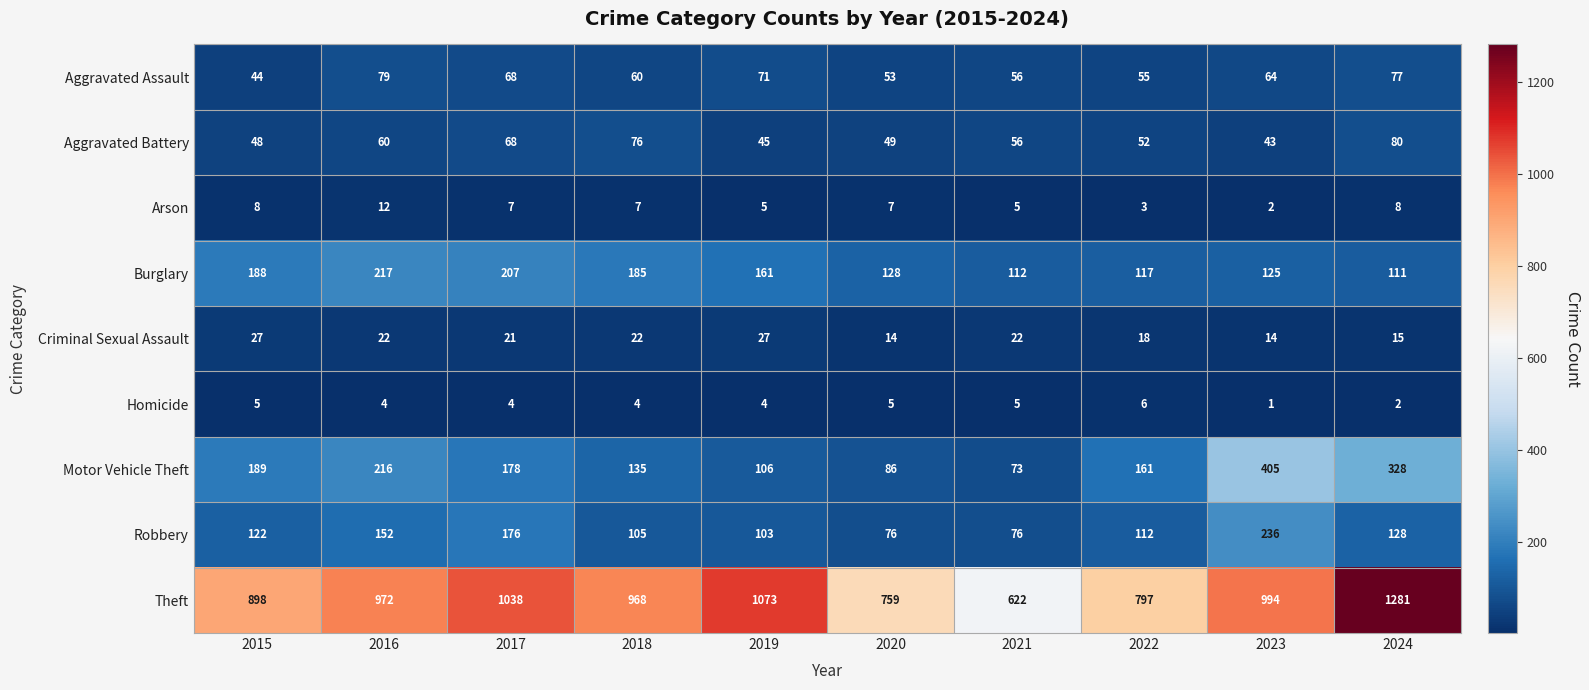

How many distinct data groups are displayed?

9